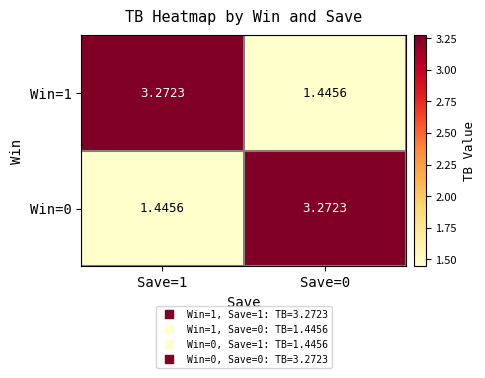

How many series are shown in this chart?

2